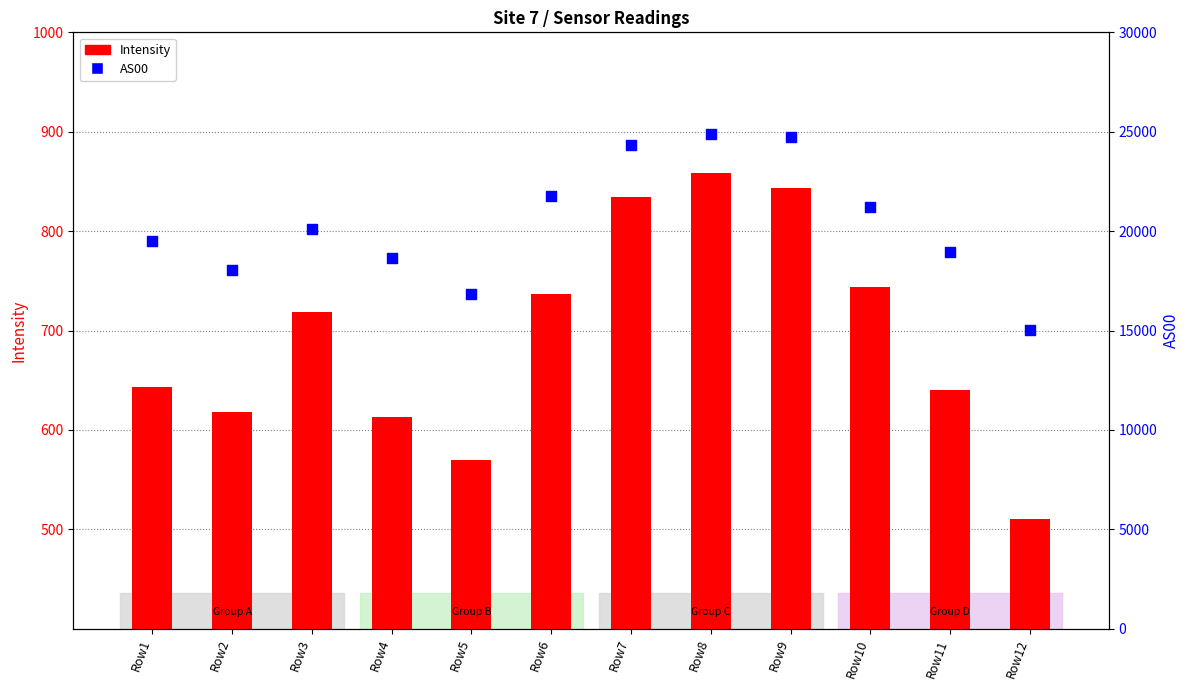

Is the value of AS00 at Row10 greater than the value of Intensity at Row6?

Yes